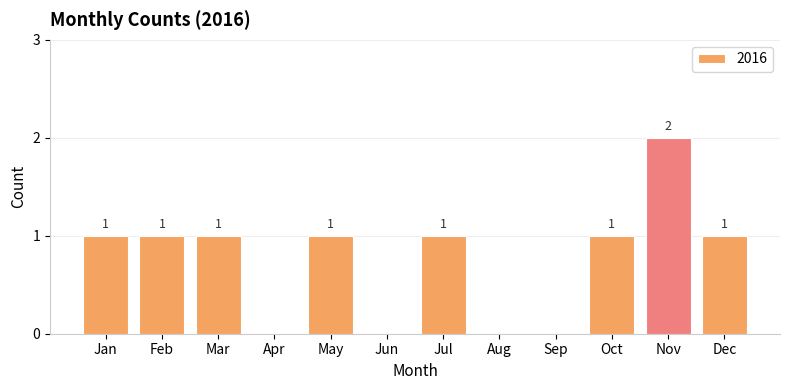

Which has a higher value, Mar or Apr?

Mar